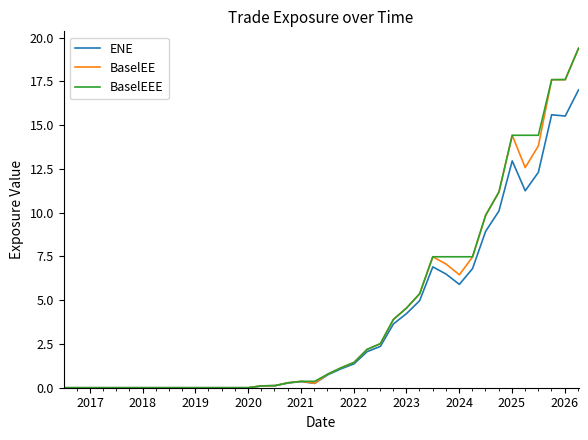

What is the greatest value displayed?

19.4